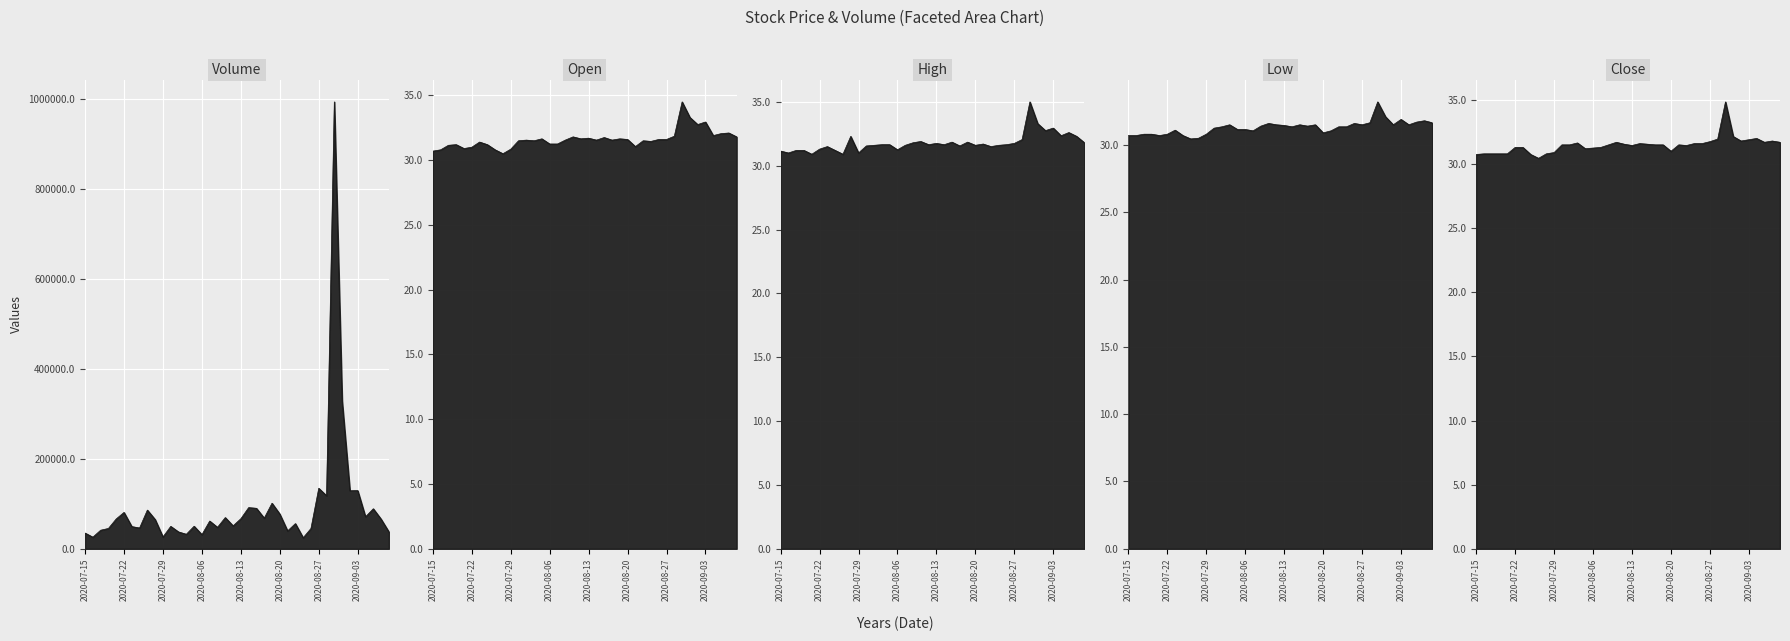

True or false: Volume and Close intersect in this chart.

False